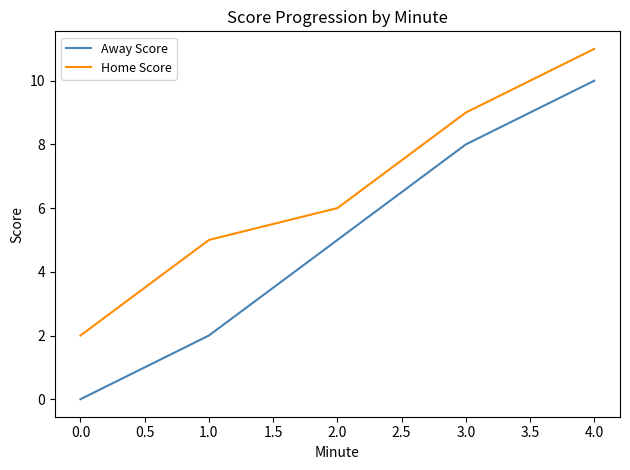

True or false: Home Score and Away Score cross at least once.

False